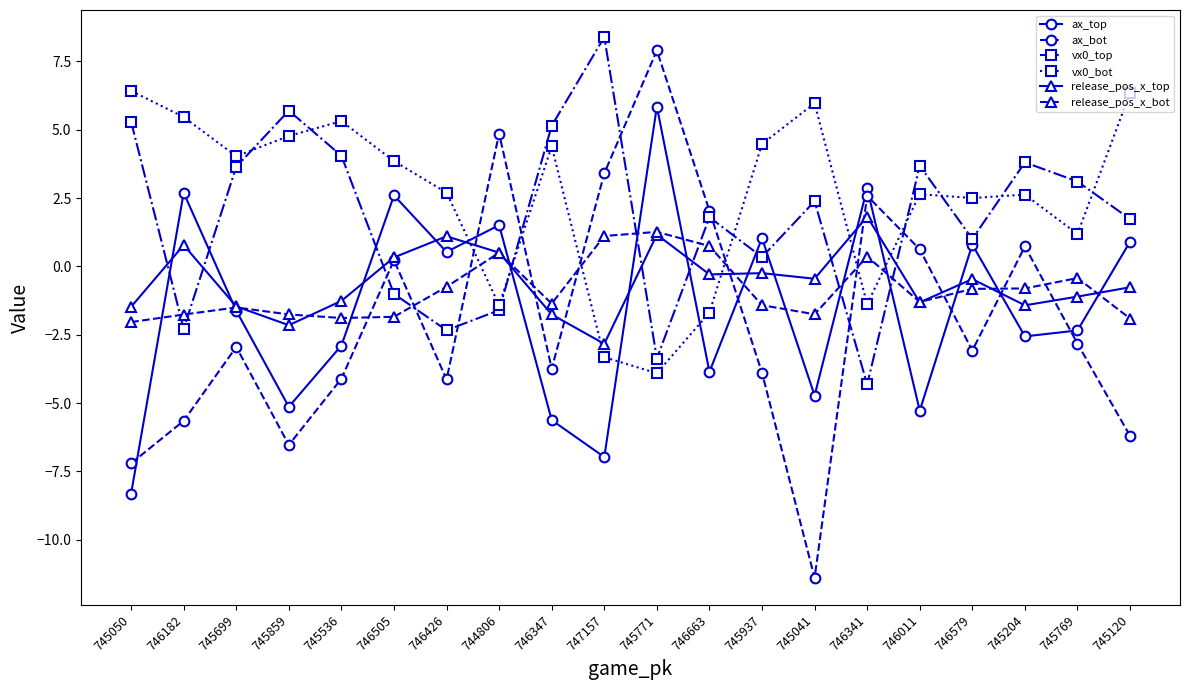

How many intersections are there between release_pos_x_top and vx0_top?

8